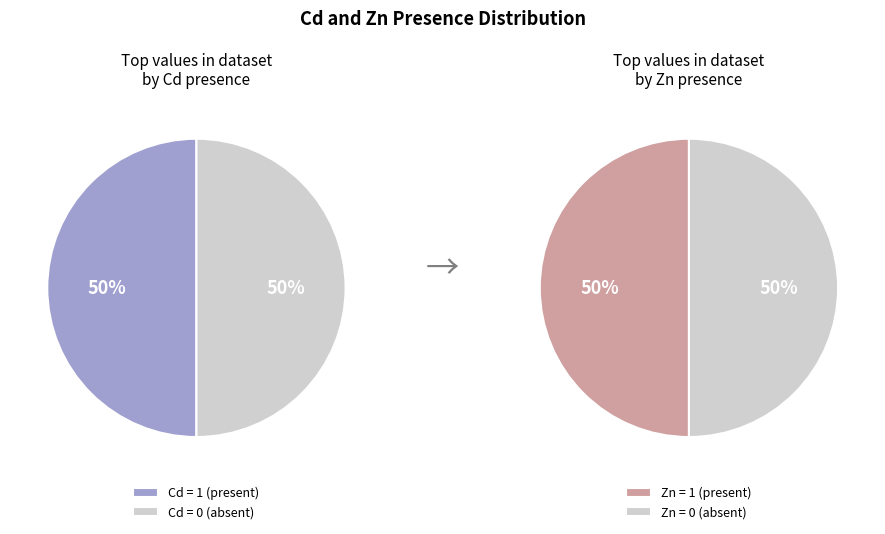

Is it true that Cd=1,Zn=1 is 60% of the pie?

False